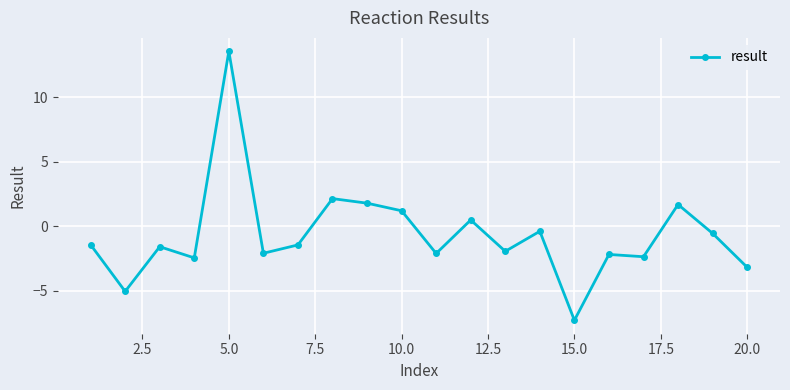

What is the sum of all values?

-13.3